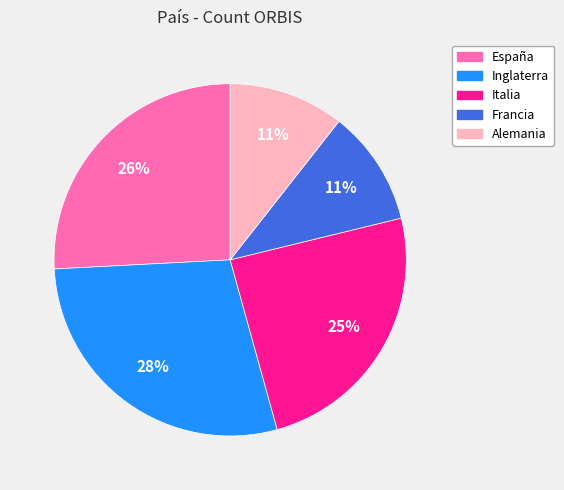

What is the largest slice in the pie chart?

Inglaterra